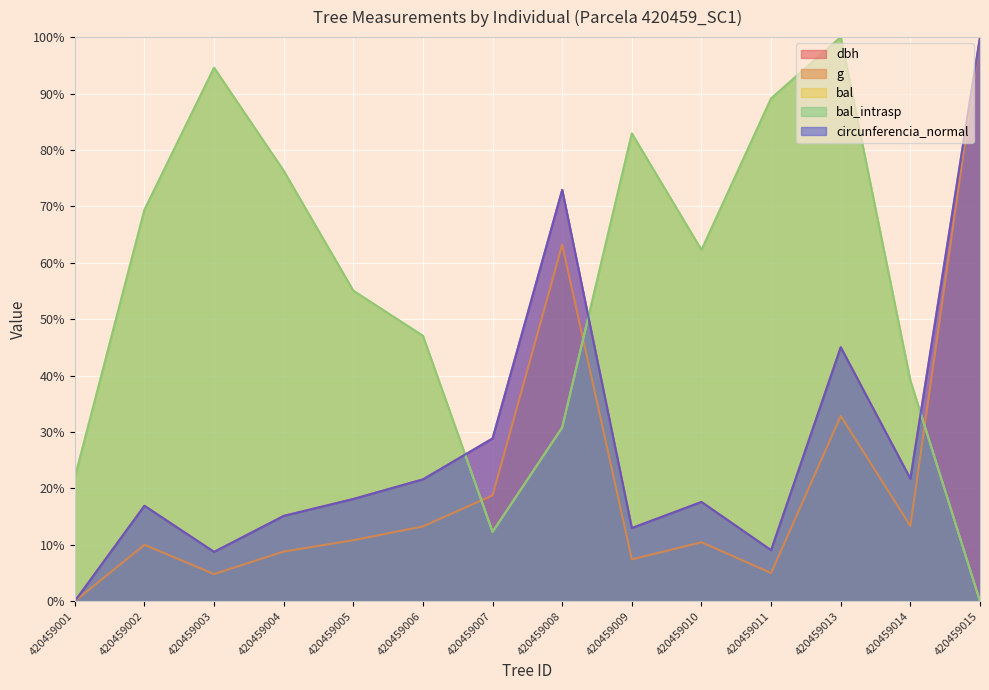

At how many categories does at least one series exceed 81?

5